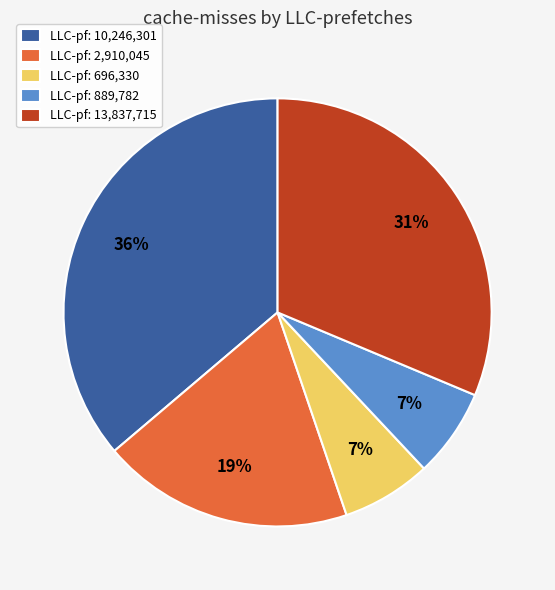

Is there any slice that represents more than half of the pie?

No